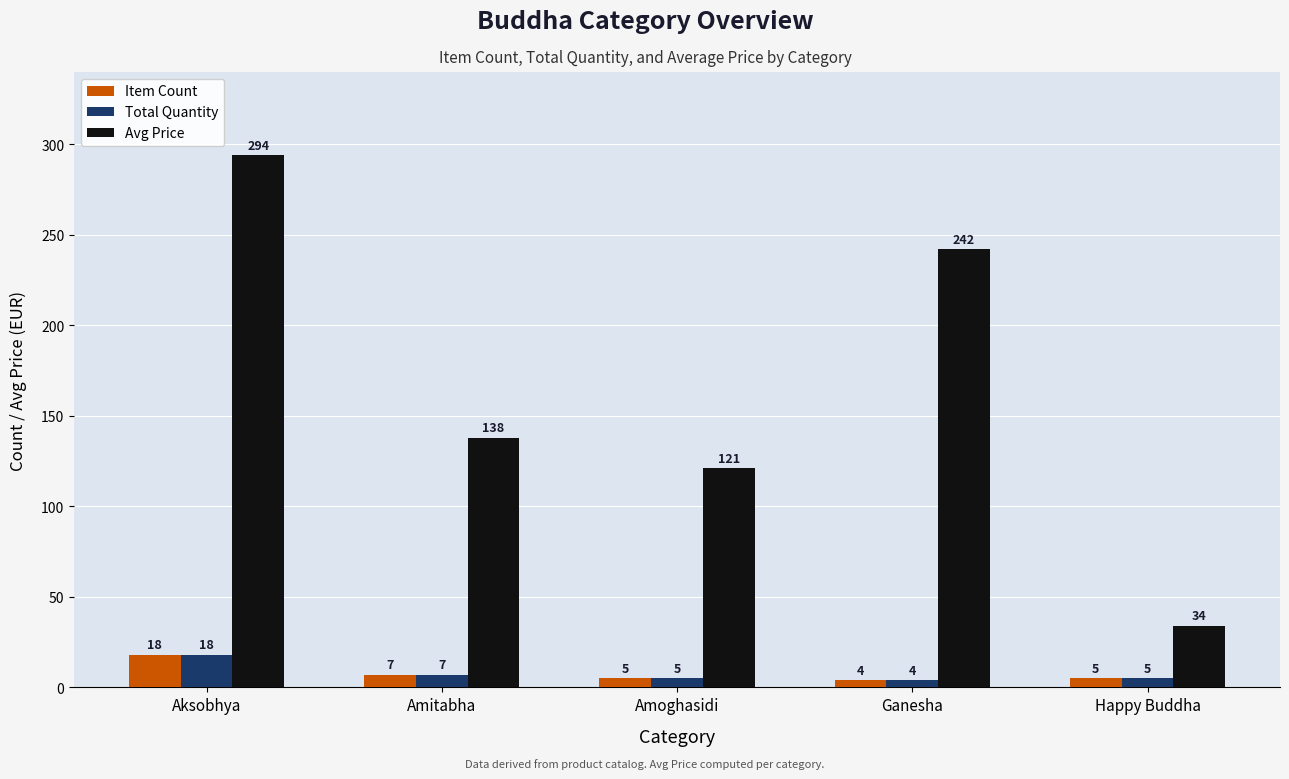

Rank the categories by Avg Price value from highest to lowest.

Aksobhya, Ganesha, Amitabha, Amoghasidi, Happy Buddha